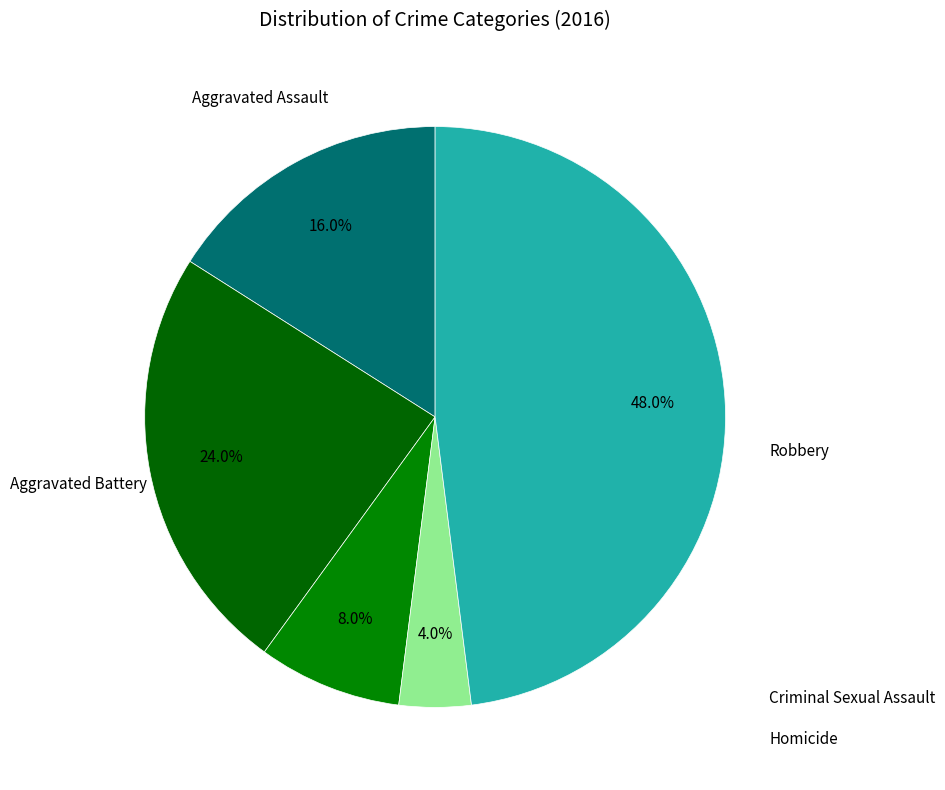

Rank the categories by value from highest to lowest.

Robbery, Aggravated Battery, Aggravated Assault, Criminal Sexual Assault, Homicide